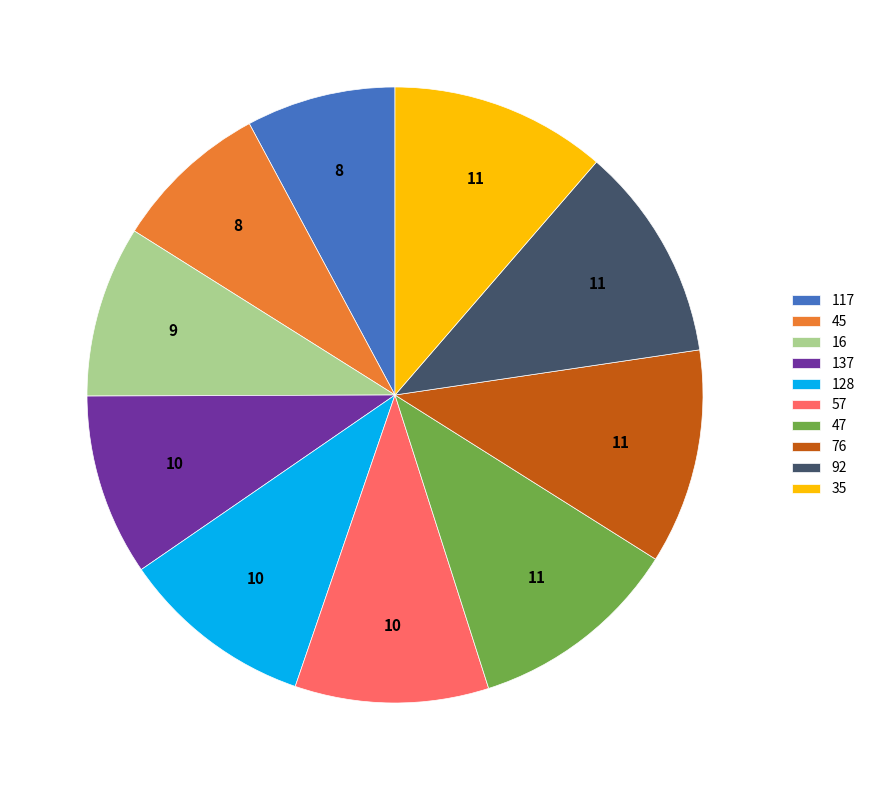

Count the number of slices in the pie.

10